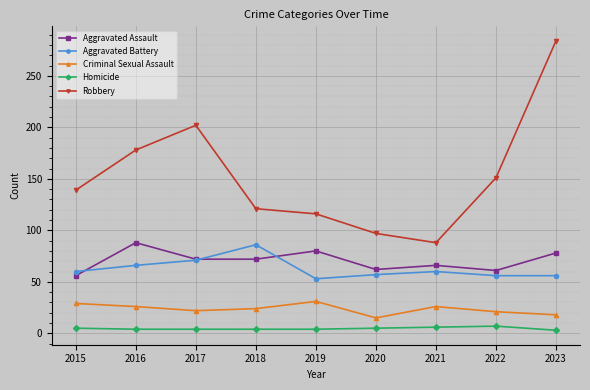

Between 2017 and 2021, which series saw the biggest shift?

Robbery